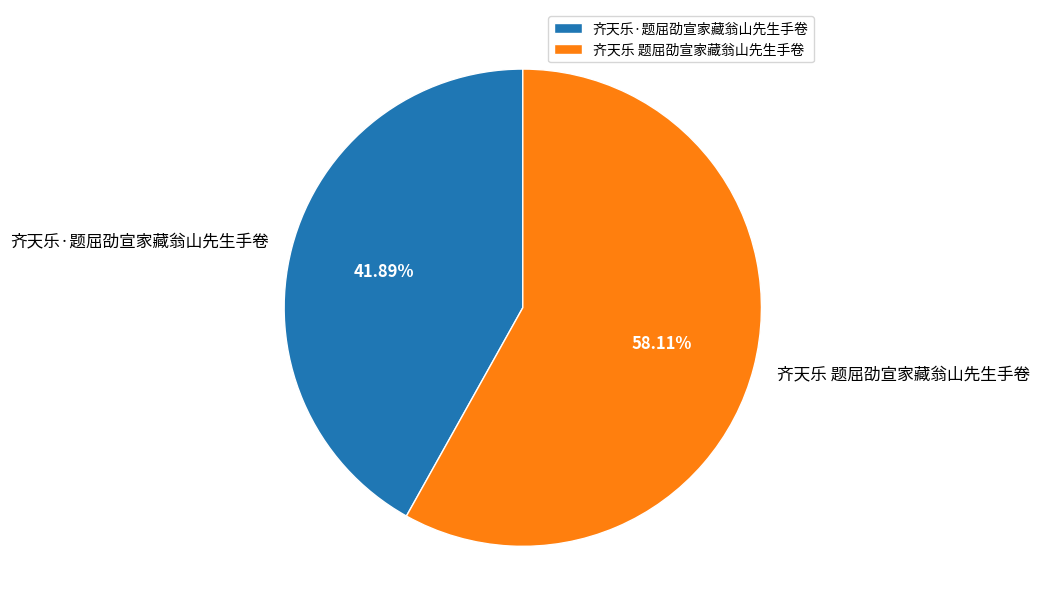

To the nearest percent, what is the difference between the largest and smallest slice percentages?

16%